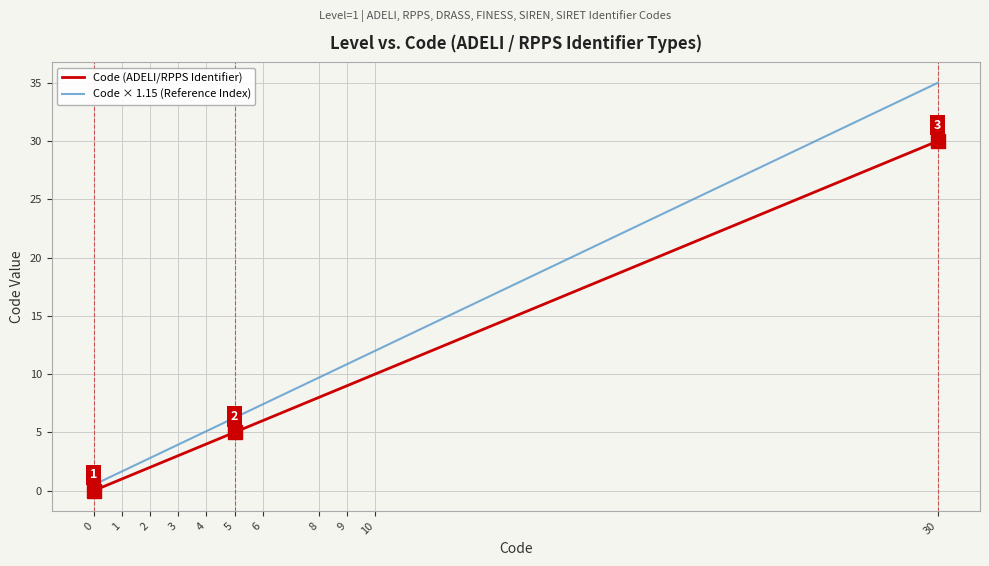

True or false: Code × 1.15 (Reference Index) and Code (ADELI/RPPS Identifier) cross at least once.

False